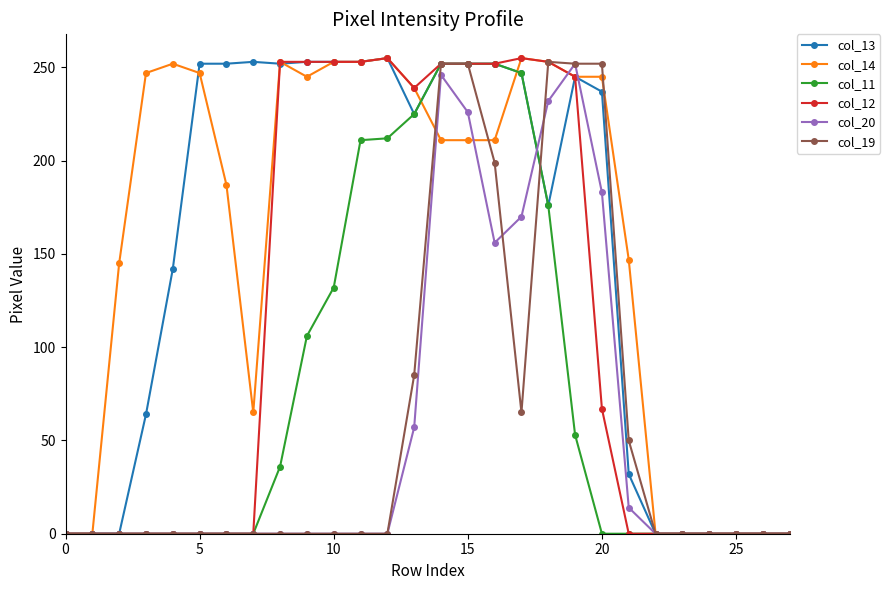

True or false: col_14 has more than 0 points higher than both neighbors.

True